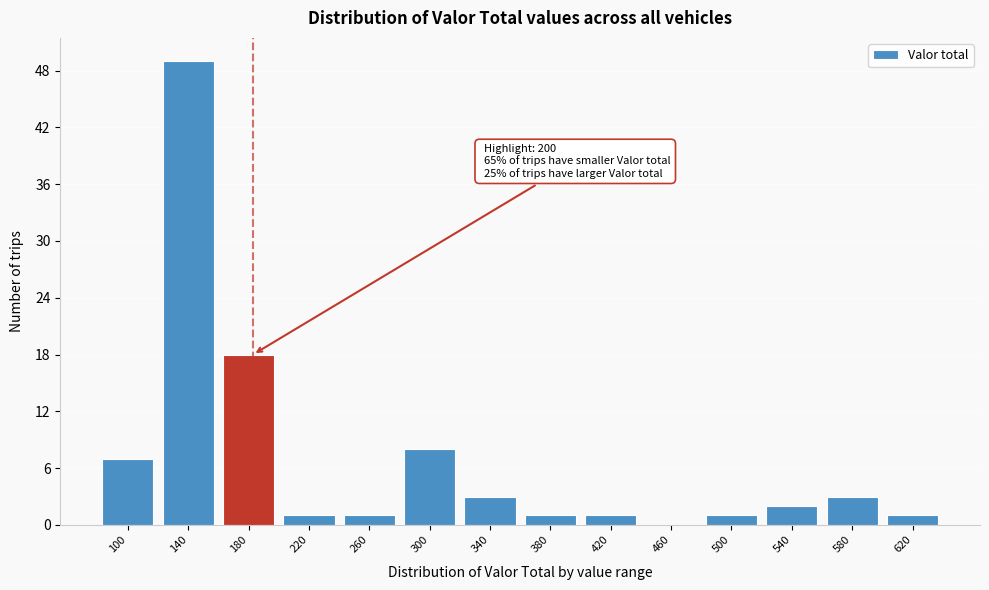

Reading left to right, extract all data points from this chart.

100=7	140=49	180=18	220=1	260=1	300=8	340=3	380=1	420=1	460=0	500=1	540=2	580=3	620=1